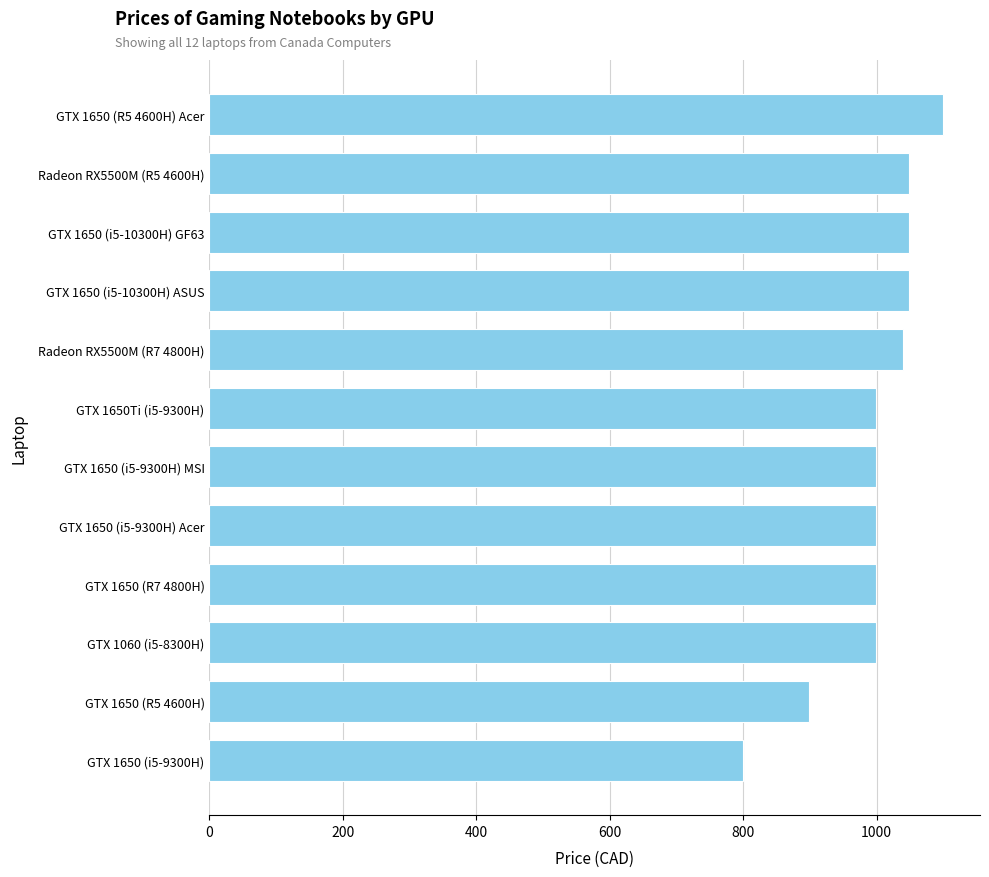

What is the average value?

998.2